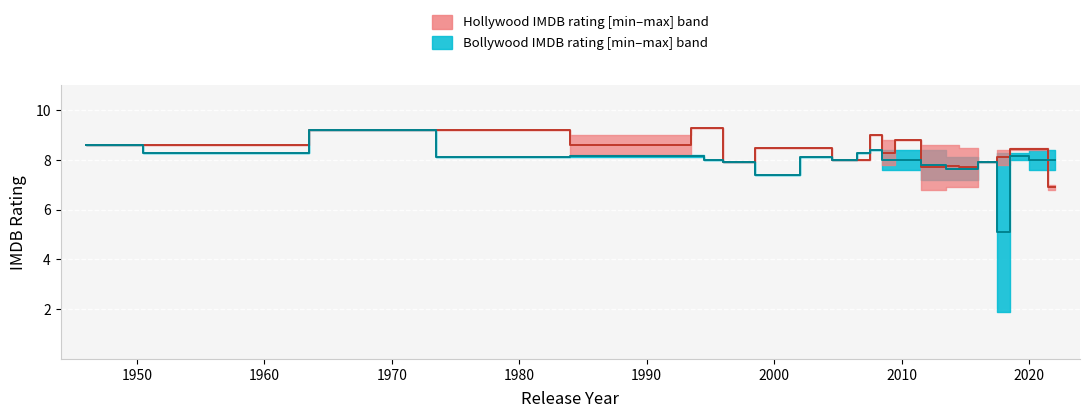

How many categories are shown in the chart?

24